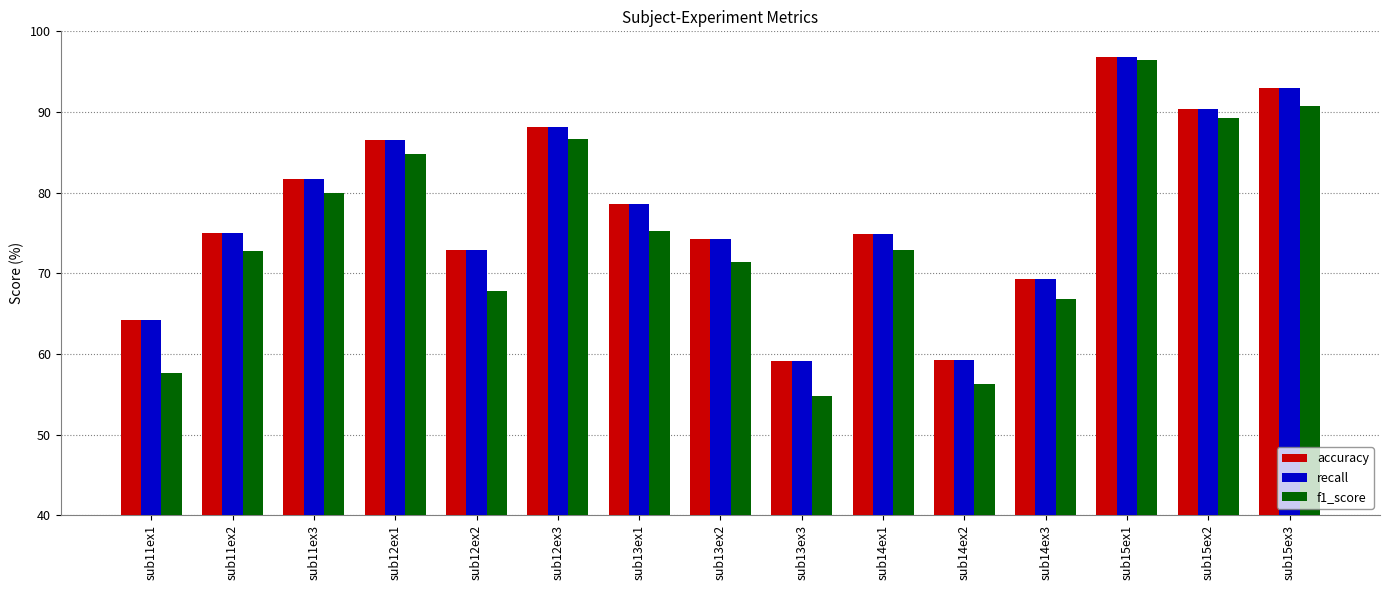

Which series has the largest range (max minus min)?

f1_score